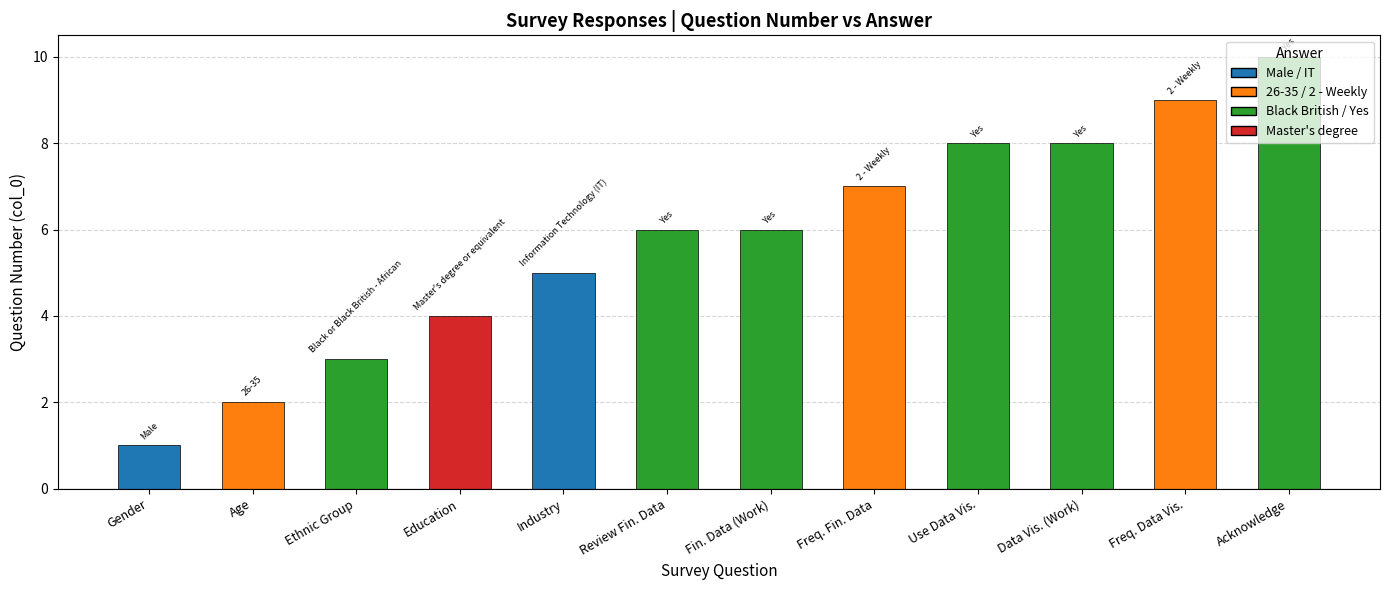

What is the average value?

6